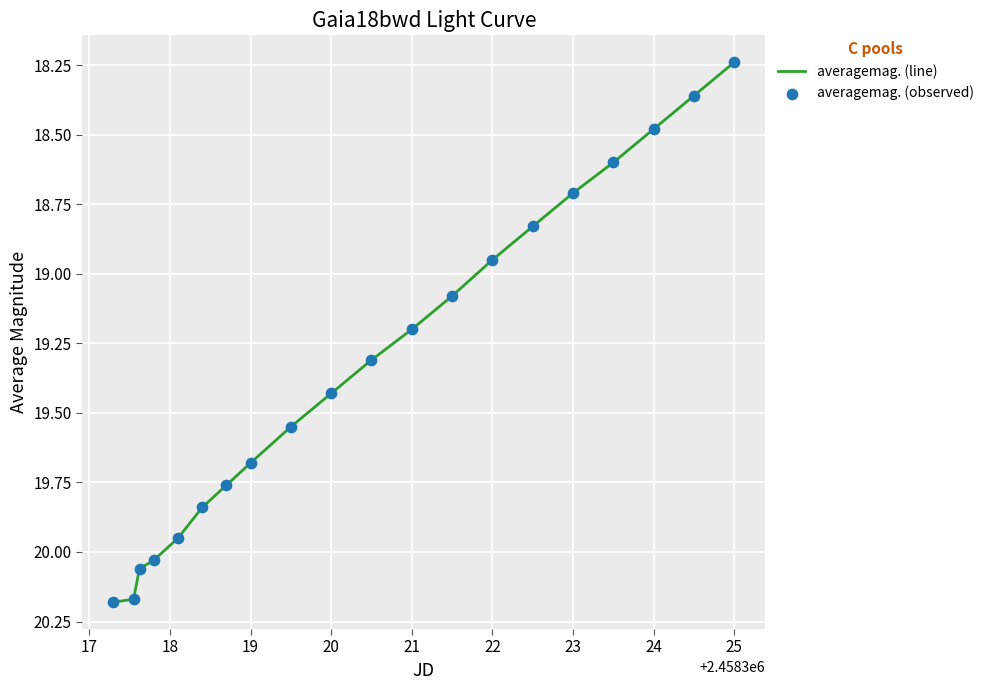

What is the difference between the maximum and minimum values?

1.9